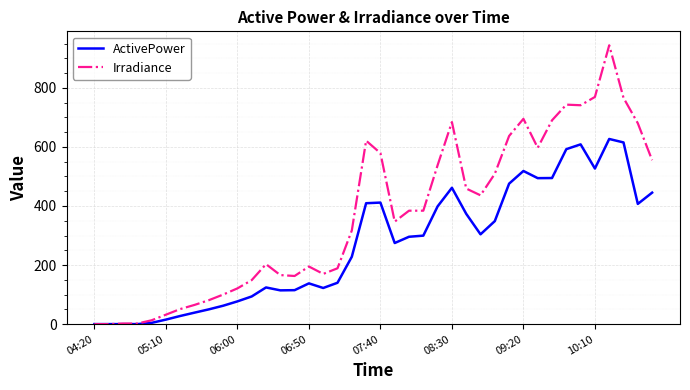

Which series has the largest range (max minus min)?

Irradiance